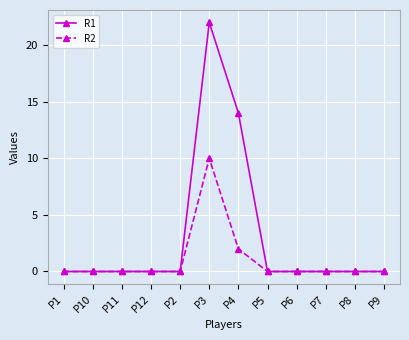

Reading right to left, what are all the values shown in this chart?

R1: P9=0	P8=0	P7=0	P6=0	P5=0	P4=14	P3=22	P2=0	P12=0	P11=0	P10=0	P1=0
R2: P9=0	P8=0	P7=0	P6=0	P5=0	P4=2	P3=10	P2=0	P12=0	P11=0	P10=0	P1=0